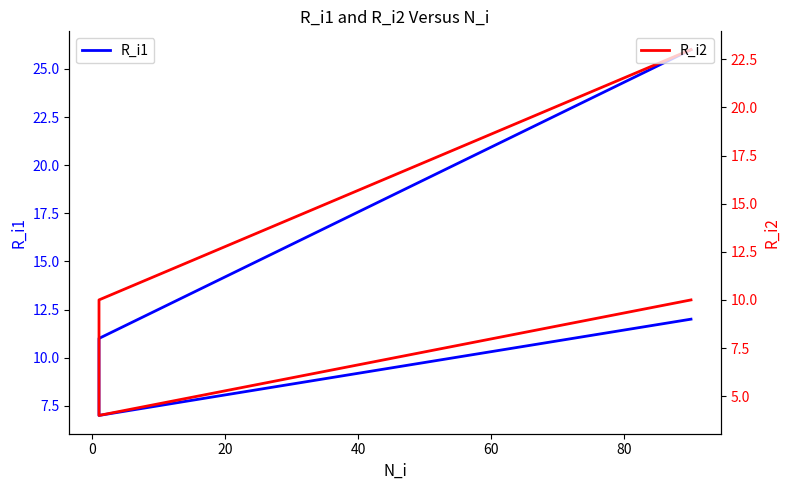

Which series has the widest spread of values?

R_i1